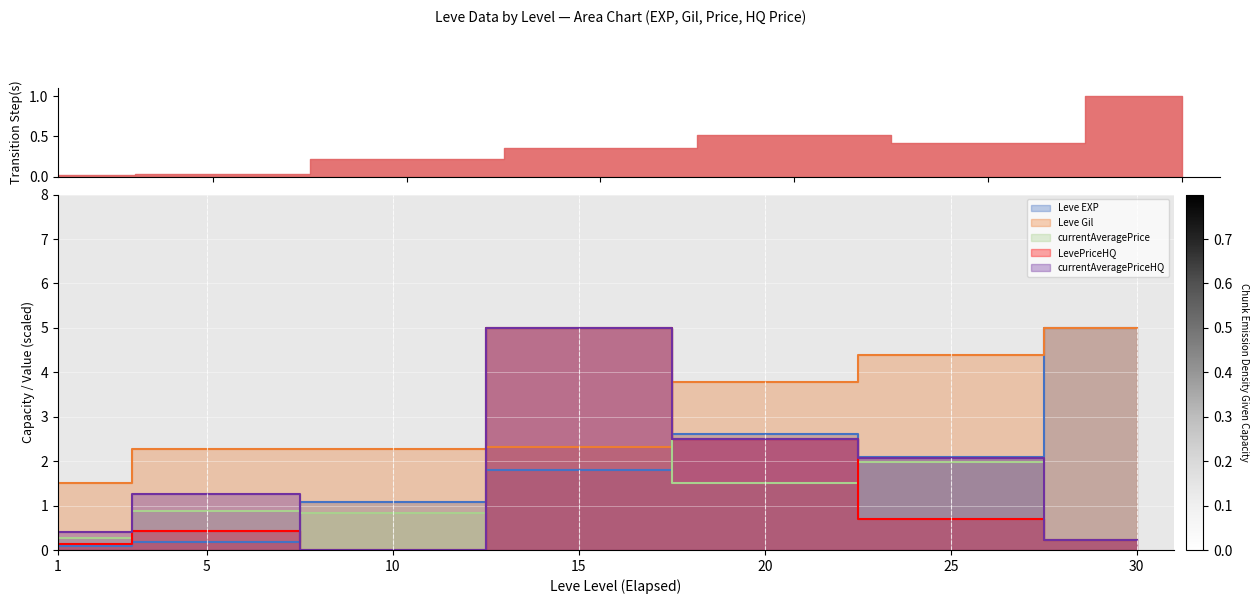

At which category does Leve EXP reach its first local valley?

25